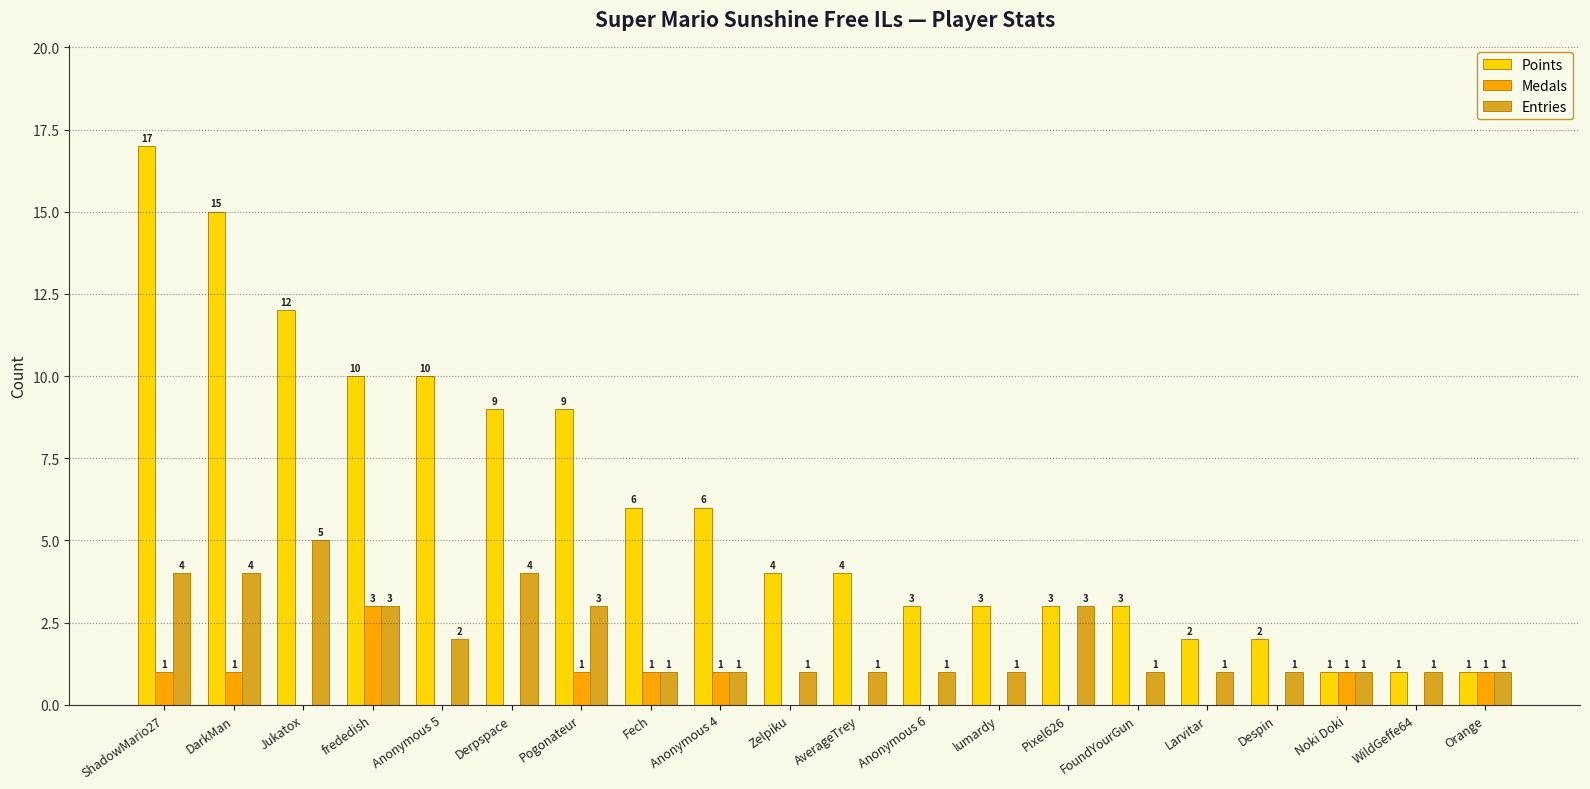

What is the sum of all Points values?

121